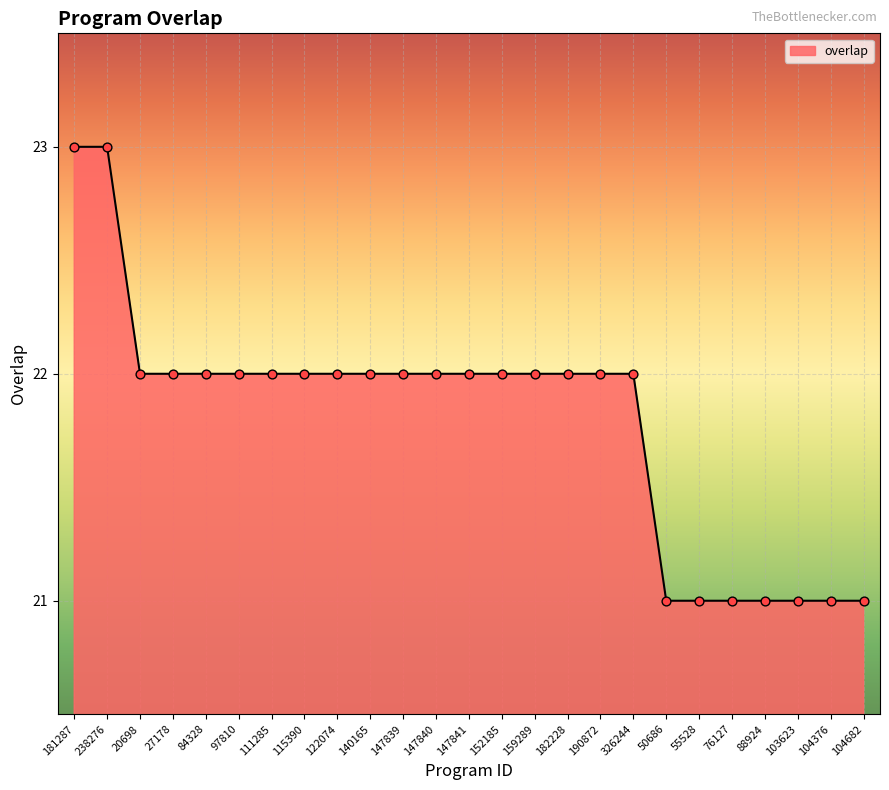

What is the change in value from 190872 to 104682?

-1